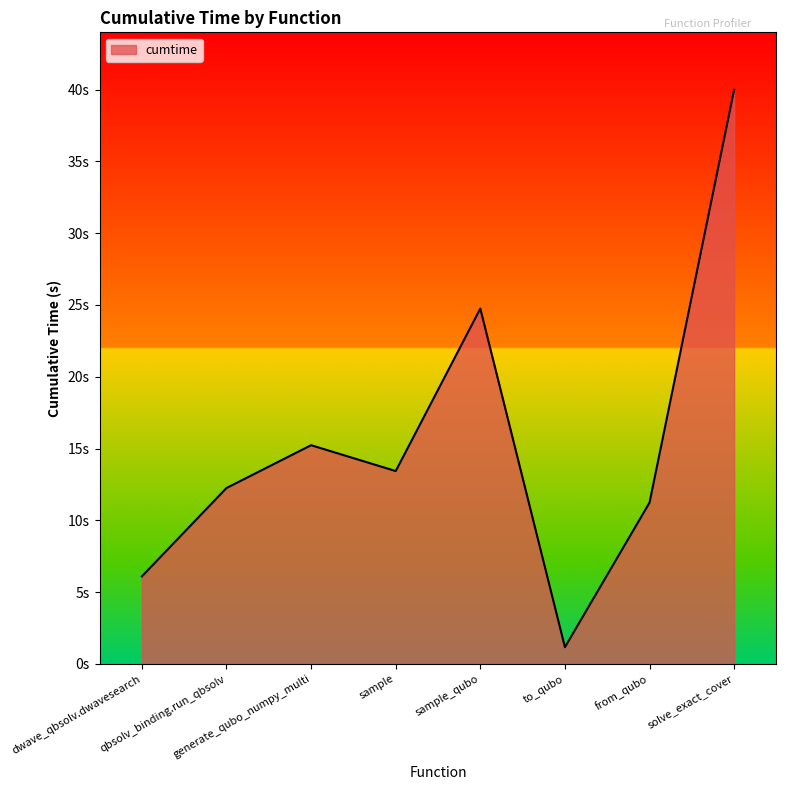

Does the chart display data point markers on the line(s)?

No